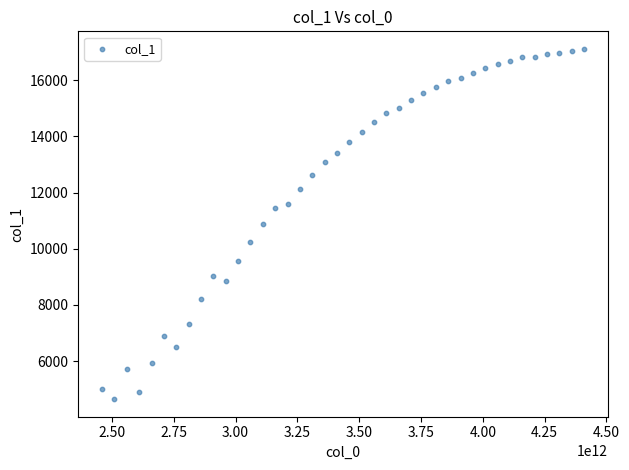

What is the range of Y values (max minus min)?

12460.7